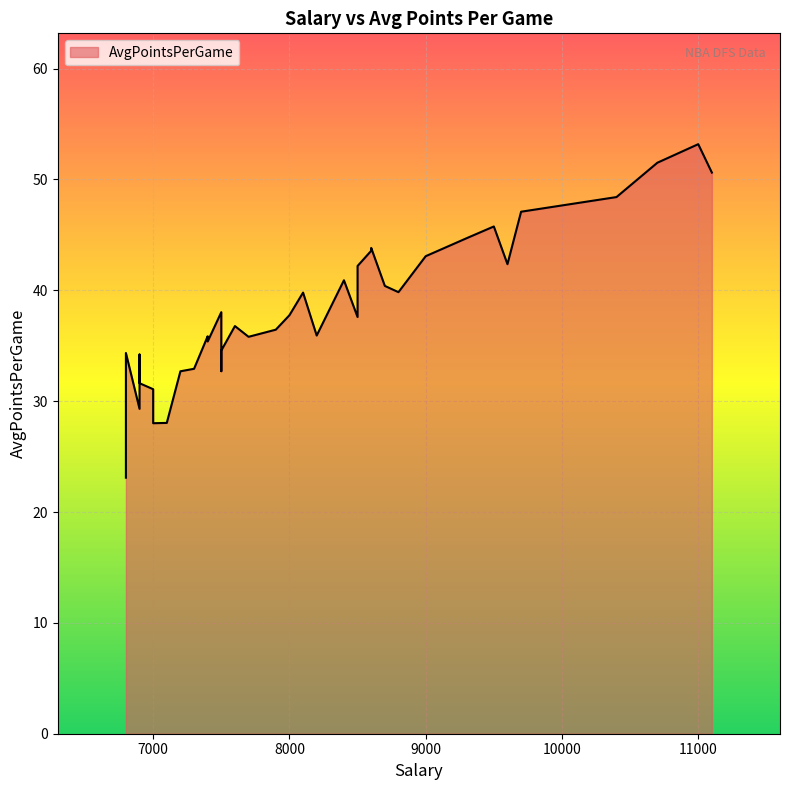

The chart shows a value of 42.2 at 8500. True or false?

True